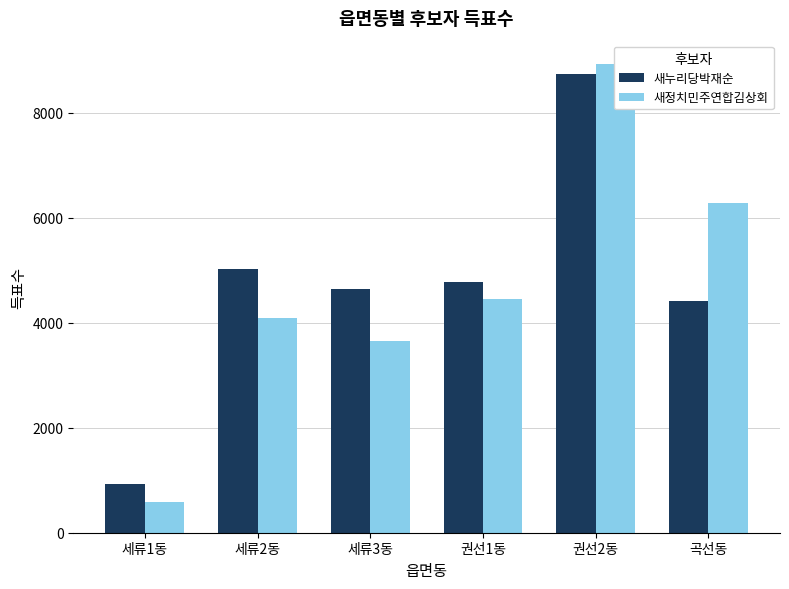

List the labels in order of 새누리당박재순 value, largest first.

권선2동, 세류2동, 권선1동, 세류3동, 곡선동, 세류1동